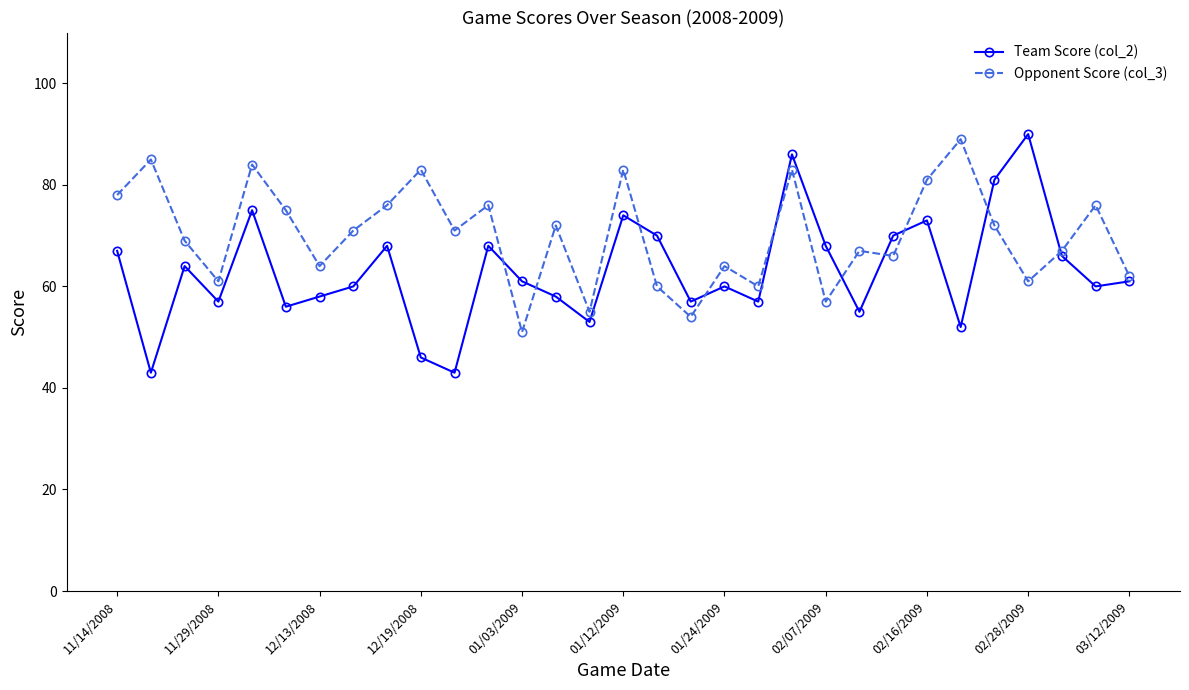

List the series in order of their overall mean, lowest first.

Team Score (col_2), Opponent Score (col_3)